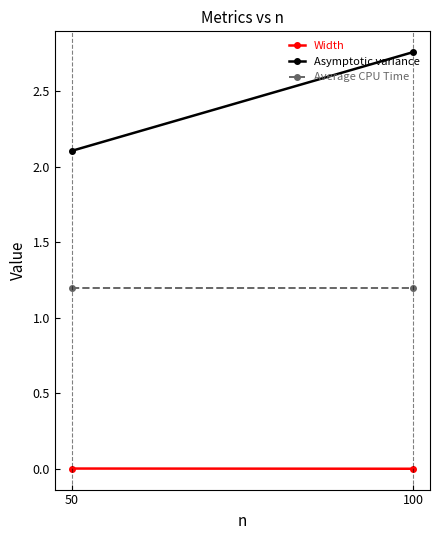

Count the Asymptotic variance values in the range 2 to 3.

2